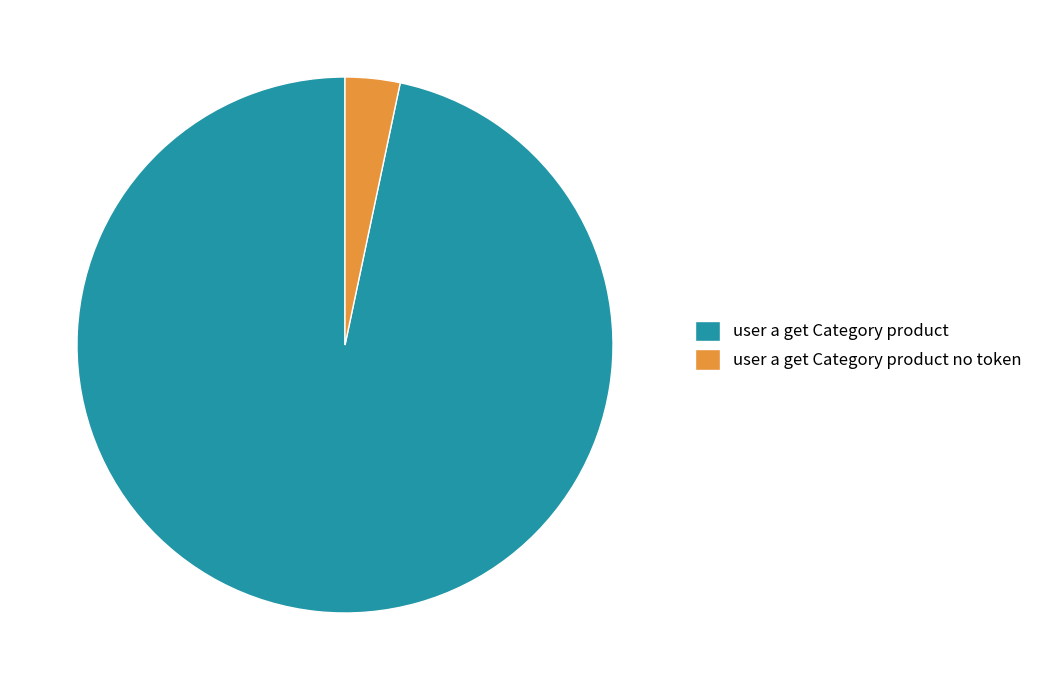

Rank the categories by value from highest to lowest.

user a get Category product, user a get Category product no token